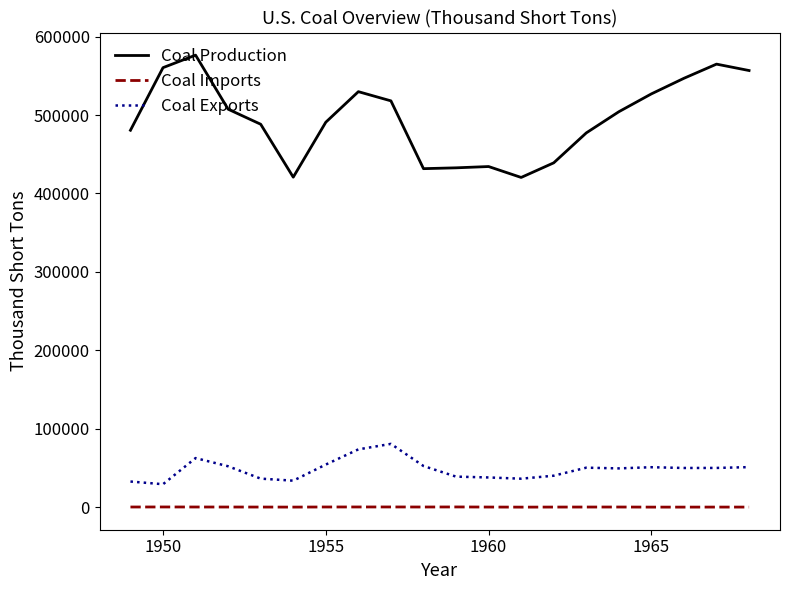

True or false: Coal Production and Coal Imports intersect in this chart.

False